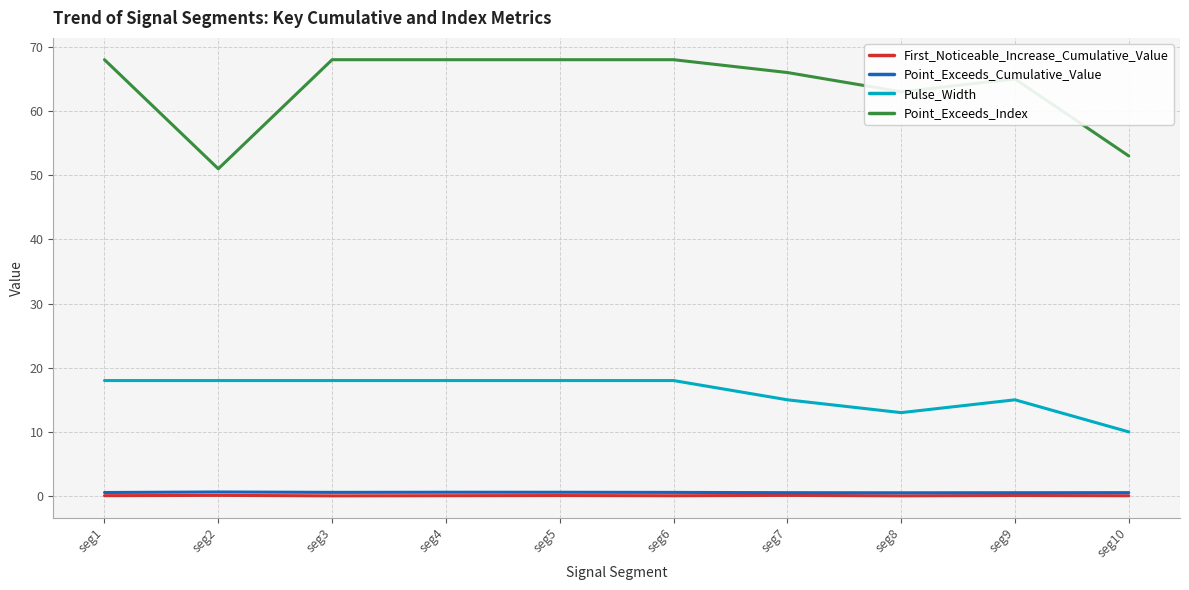

At how many categories does at least one series exceed 13?

10